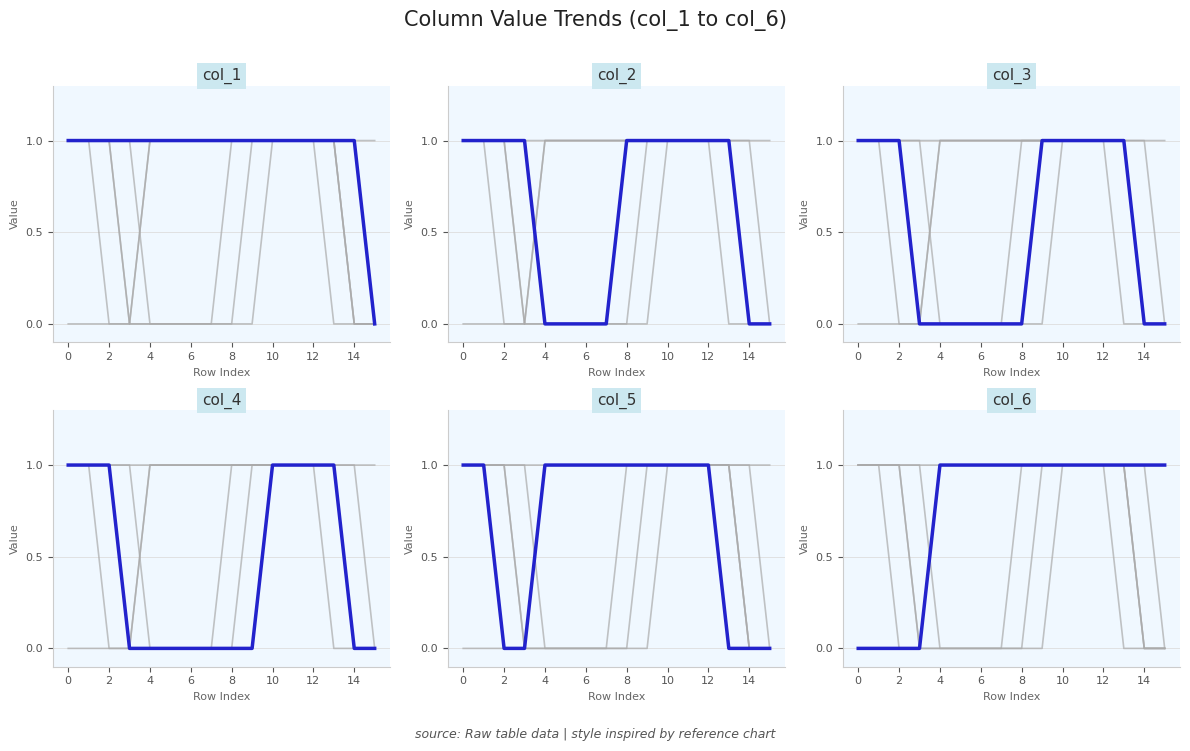

True or false: col_1 and col_3 intersect in this chart.

False